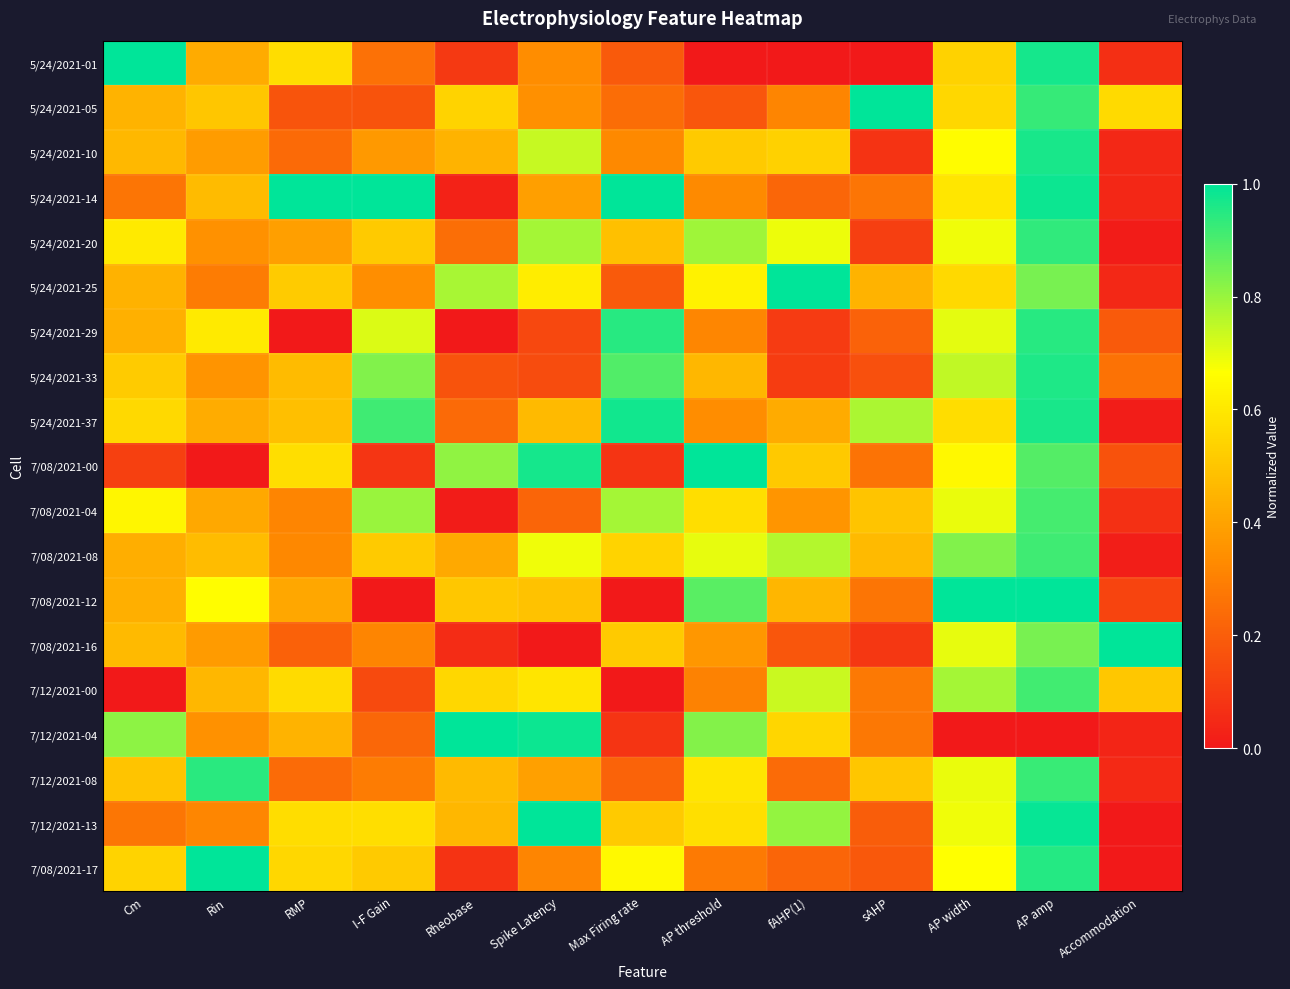

What is the spread (max minus min) of values at Rin?

1.0